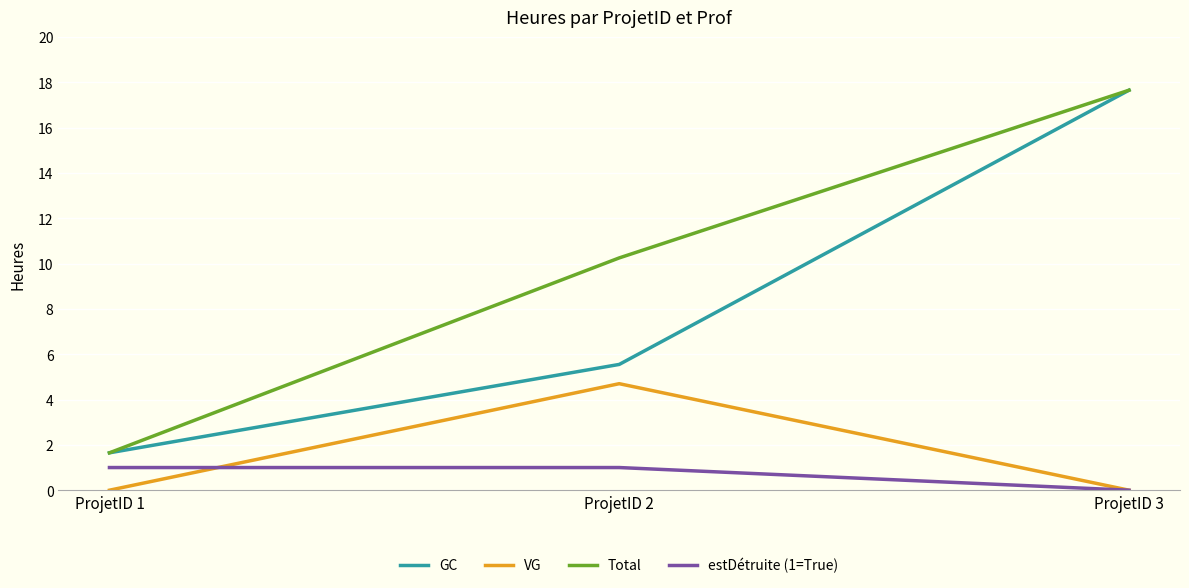

At which label is Total closest to 9?

ProjetID 2